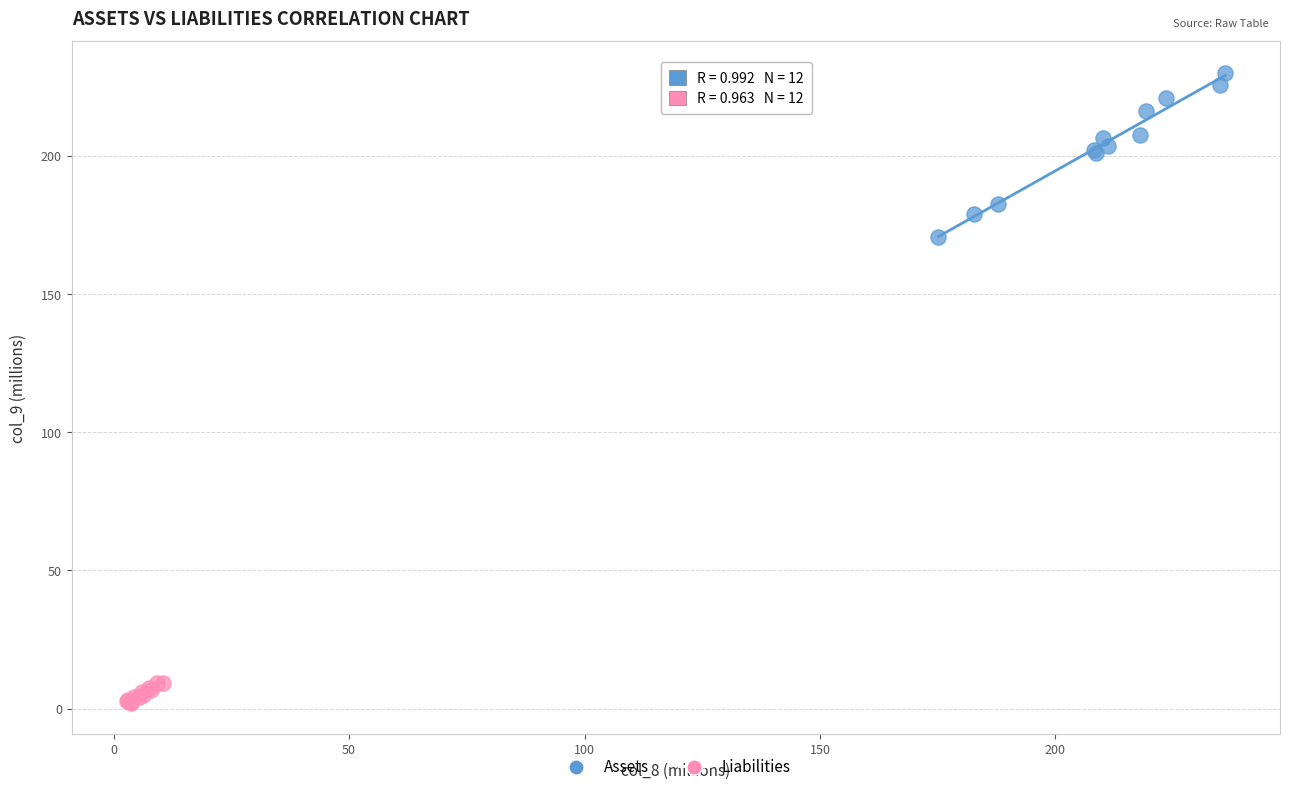

Which series contains the highest Y value?

Assets